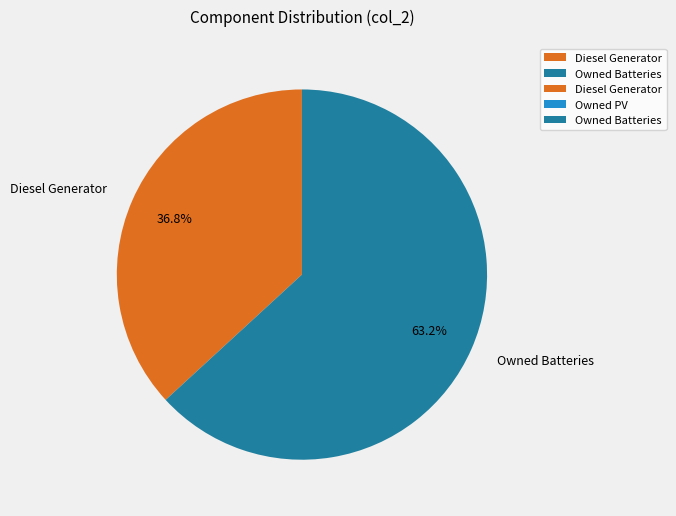

To the nearest percent, what percentage of the pie is Diesel Generator?

37%